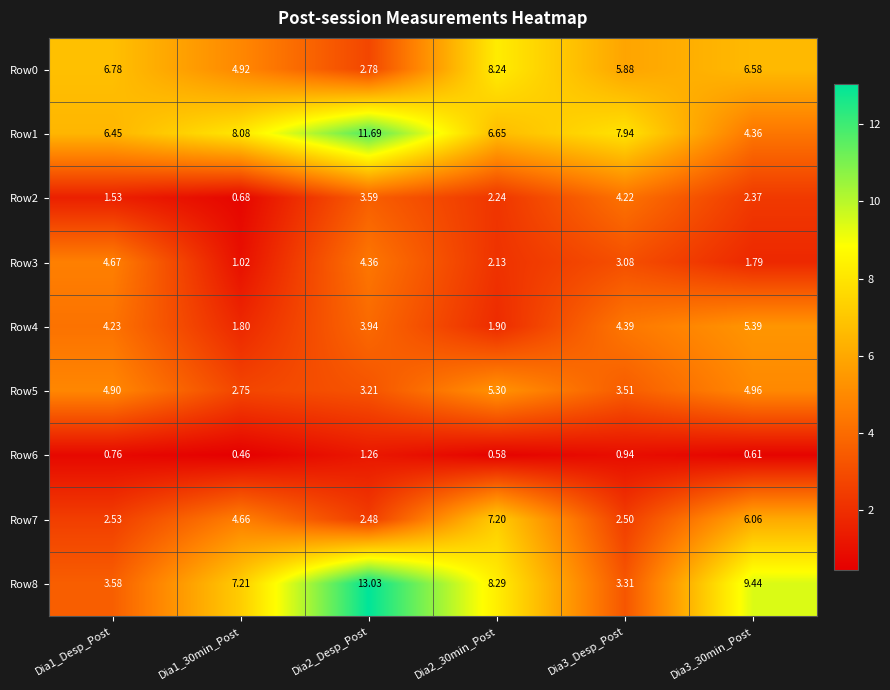

Is the value of Row6 at Dia1_30min_Post greater than the value of Row4 at Dia3_30min_Post?

No